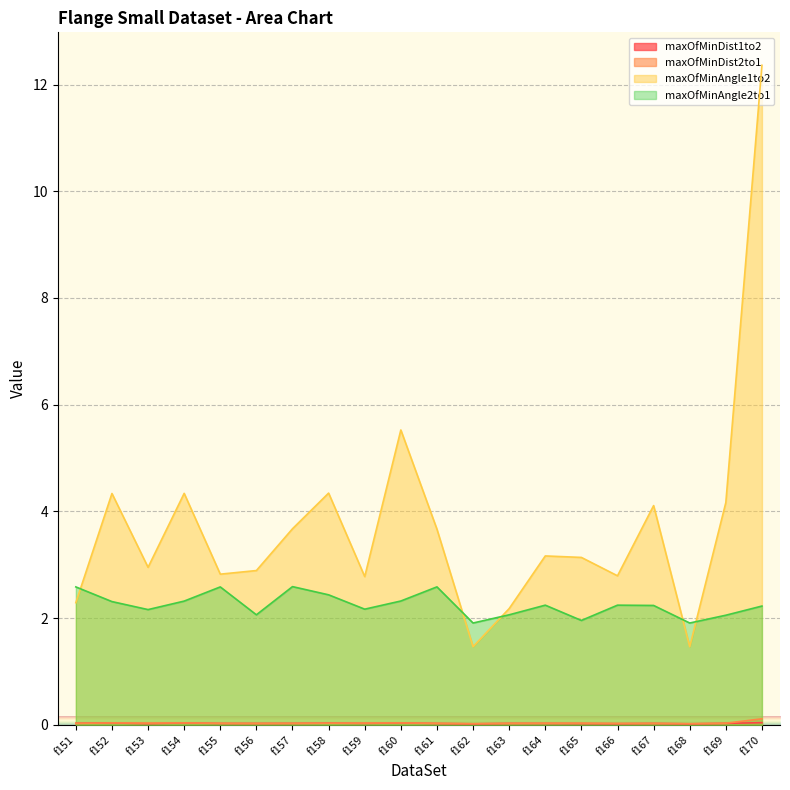

Which series ends up on top after the final intersection of maxOfMinDist2to1 and maxOfMinDist1to2?

maxOfMinDist2to1